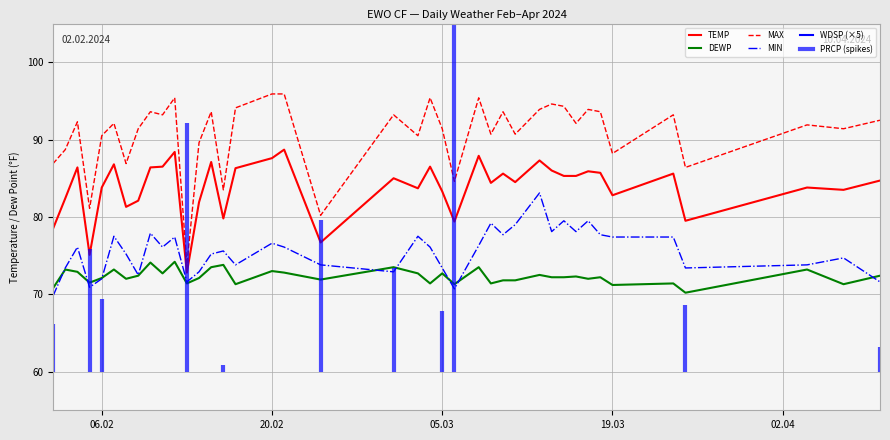

What is the lowest value of the MAX series?

73.8